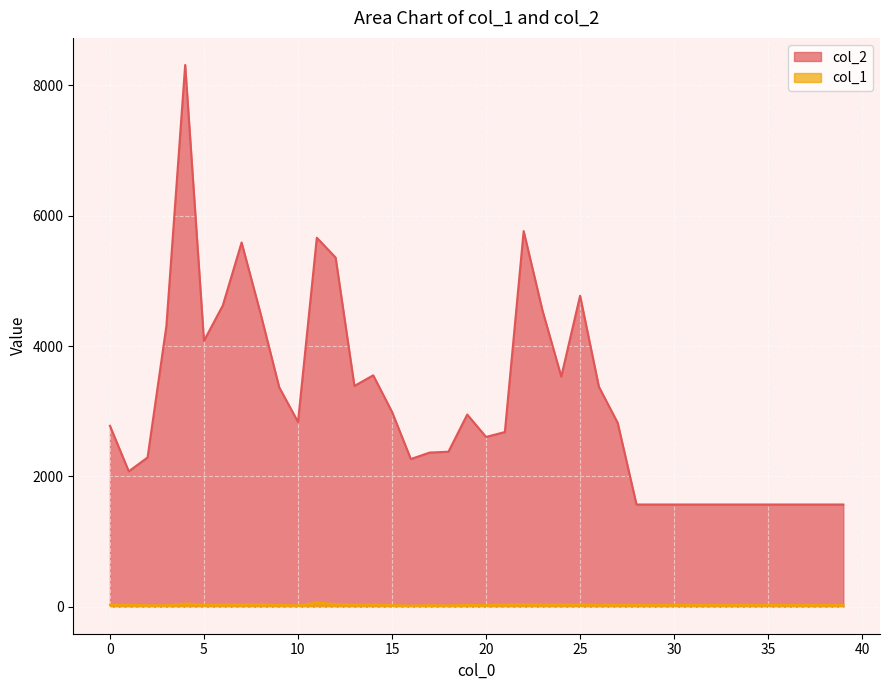

What are all the series names shown in the legend?

col_2, col_1